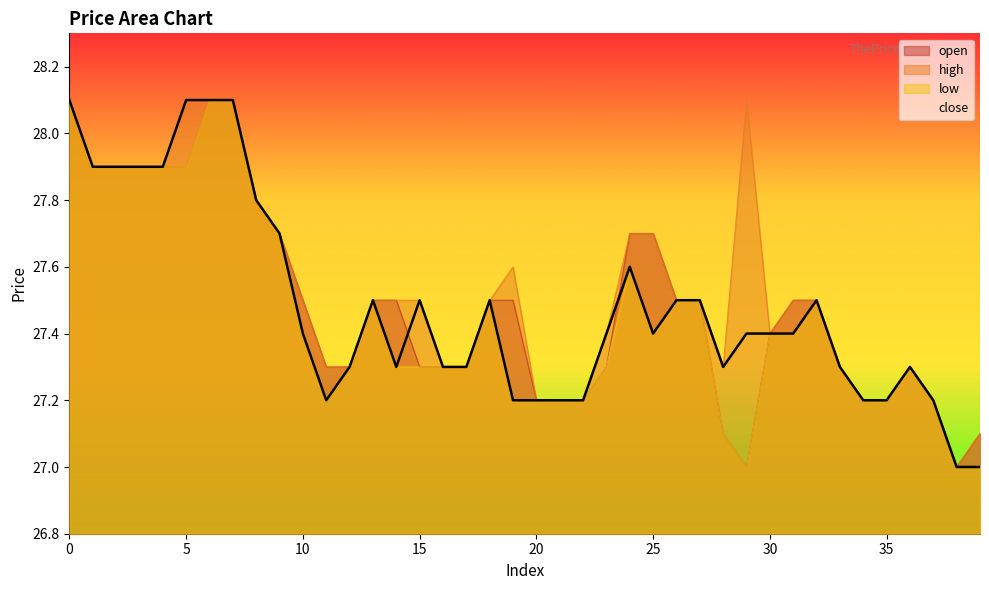

The high series shows 28.1 at 5. True or false?

True